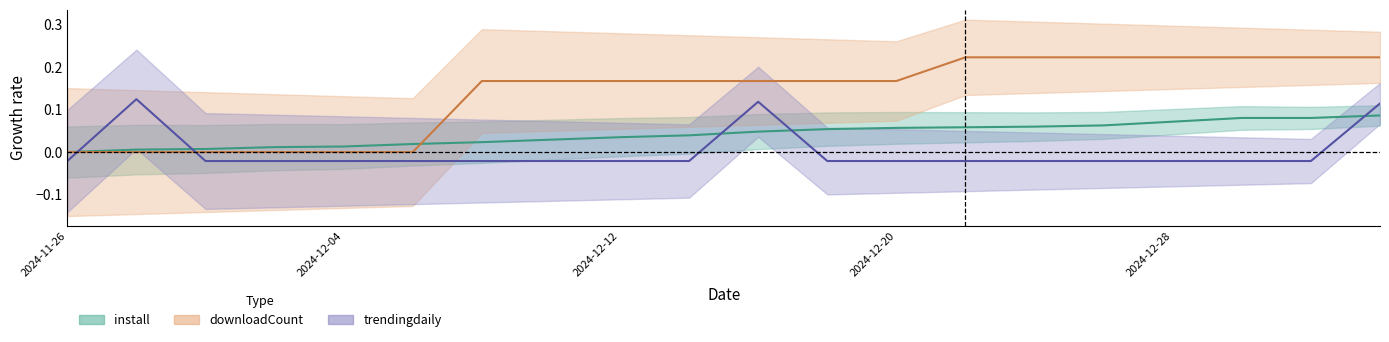

Which series has the largest range (max minus min)?

downloadCount